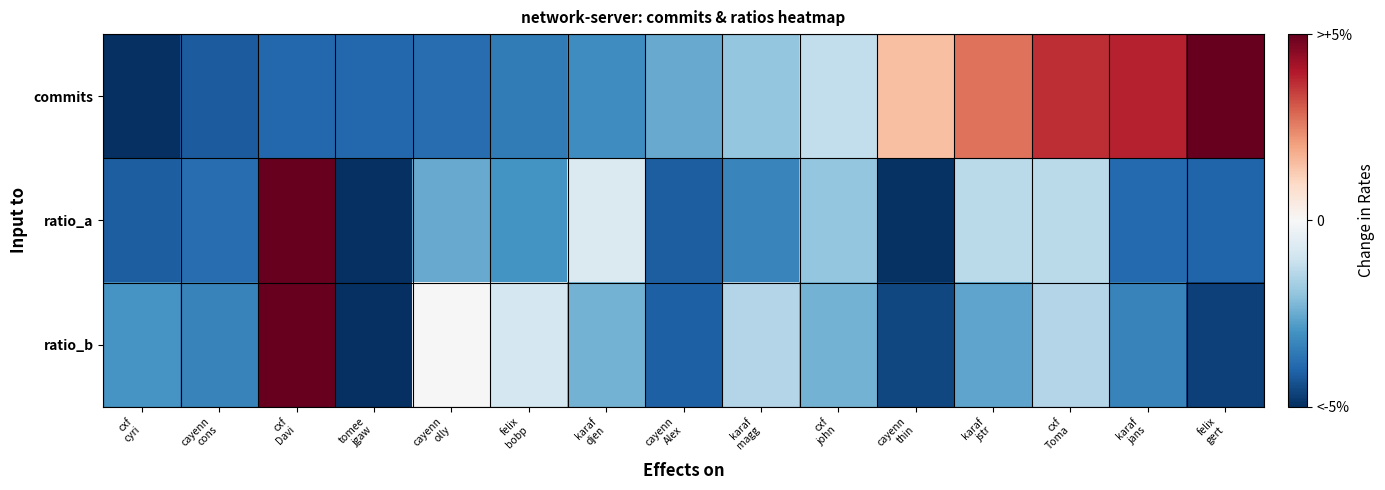

Rank the series by their maximum value, from highest to lowest.

commits, ratio_a, ratio_b